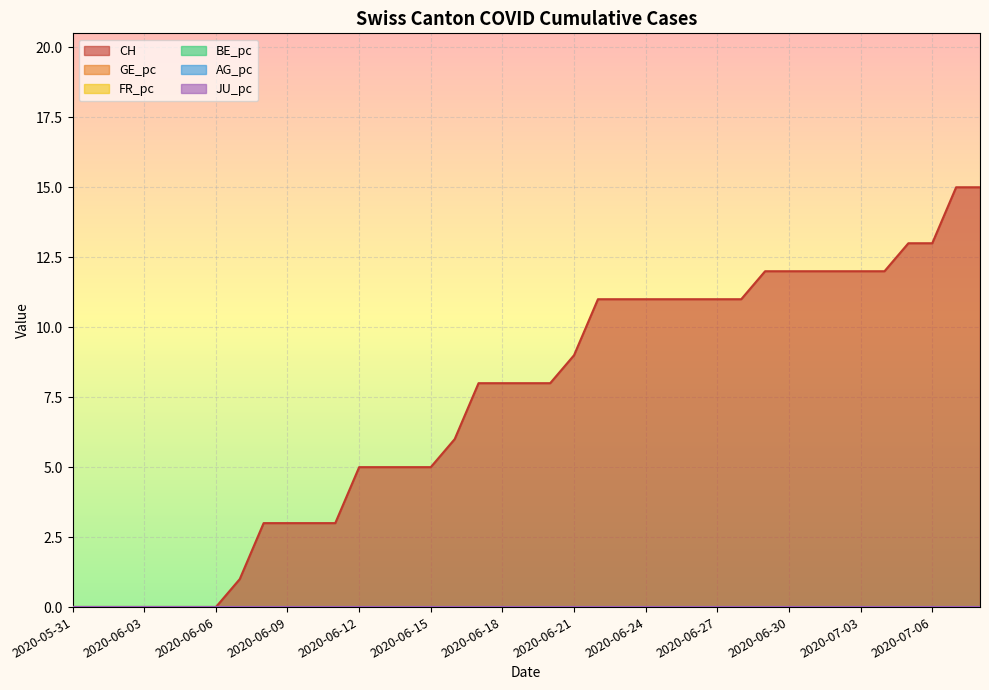

Reading left to right, what are all the values shown in this chart?

CH: 2020-05-31=0.0	2020-06-01=0.0	2020-06-02=0.0	2020-06-03=0.0	2020-06-04=0.0	2020-06-05=0.0	2020-06-06=0.0	2020-06-07=1.0	2020-06-08=3.0	2020-06-09=3.0	2020-06-10=3.0	2020-06-11=3.0	2020-06-12=5.0	2020-06-13=5.0	2020-06-14=5.0	2020-06-15=5.0	2020-06-16=6.0	2020-06-17=8.0	2020-06-18=8.0	2020-06-19=8.0	2020-06-20=8.0	2020-06-21=9.0	2020-06-22=11.0	2020-06-23=11.0	2020-06-24=11.0	2020-06-25=11.0	2020-06-26=11.0	2020-06-27=11.0	2020-06-28=11.0	2020-06-29=12.0	2020-06-30=12.0	2020-07-01=12.0	2020-07-02=12.0	2020-07-03=12.0	2020-07-04=12.0	2020-07-05=13.0	2020-07-06=13.0	2020-07-07=15.0	2020-07-08=15.0
FR_pc: 2020-05-31=0.0	2020-06-01=0.0	2020-06-02=0.0	2020-06-03=0.0	2020-06-04=0.0	2020-06-05=0.0	2020-06-06=0.0	2020-06-07=0.0	2020-06-08=0.0	2020-06-09=0.0	2020-06-10=0.0	2020-06-11=0.0	2020-06-12=0.0	2020-06-13=0.0	2020-06-14=0.0	2020-06-15=0.0	2020-06-16=0.0	2020-06-17=0.0	2020-06-18=0.0	2020-06-19=0.0	2020-06-20=0.0	2020-06-21=0.0	2020-06-22=0.0	2020-06-23=0.0	2020-06-24=0.0	2020-06-25=0.0	2020-06-26=0.0	2020-06-27=0.0	2020-06-28=0.0	2020-06-29=0.0	2020-06-30=0.0	2020-07-01=0.0	2020-07-02=0.0	2020-07-03=0.0	2020-07-04=0.0	2020-07-05=0.0	2020-07-06=0.0	2020-07-07=0.0	2020-07-08=0.0
AG_pc: 2020-05-31=0.0	2020-06-01=0.0	2020-06-02=0.0	2020-06-03=0.0	2020-06-04=0.0	2020-06-05=0.0	2020-06-06=0.0	2020-06-07=0.0	2020-06-08=0.0	2020-06-09=0.0	2020-06-10=0.0	2020-06-11=0.0	2020-06-12=0.0	2020-06-13=0.0	2020-06-14=0.0	2020-06-15=0.0	2020-06-16=0.0	2020-06-17=0.0	2020-06-18=0.0	2020-06-19=0.0	2020-06-20=0.0	2020-06-21=0.0	2020-06-22=0.0	2020-06-23=0.0	2020-06-24=0.0	2020-06-25=0.0	2020-06-26=0.0	2020-06-27=0.0	2020-06-28=0.0	2020-06-29=0.0	2020-06-30=0.0	2020-07-01=0.0	2020-07-02=0.0	2020-07-03=0.0	2020-07-04=0.0	2020-07-05=0.0	2020-07-06=0.0	2020-07-07=0.0	2020-07-08=0.0